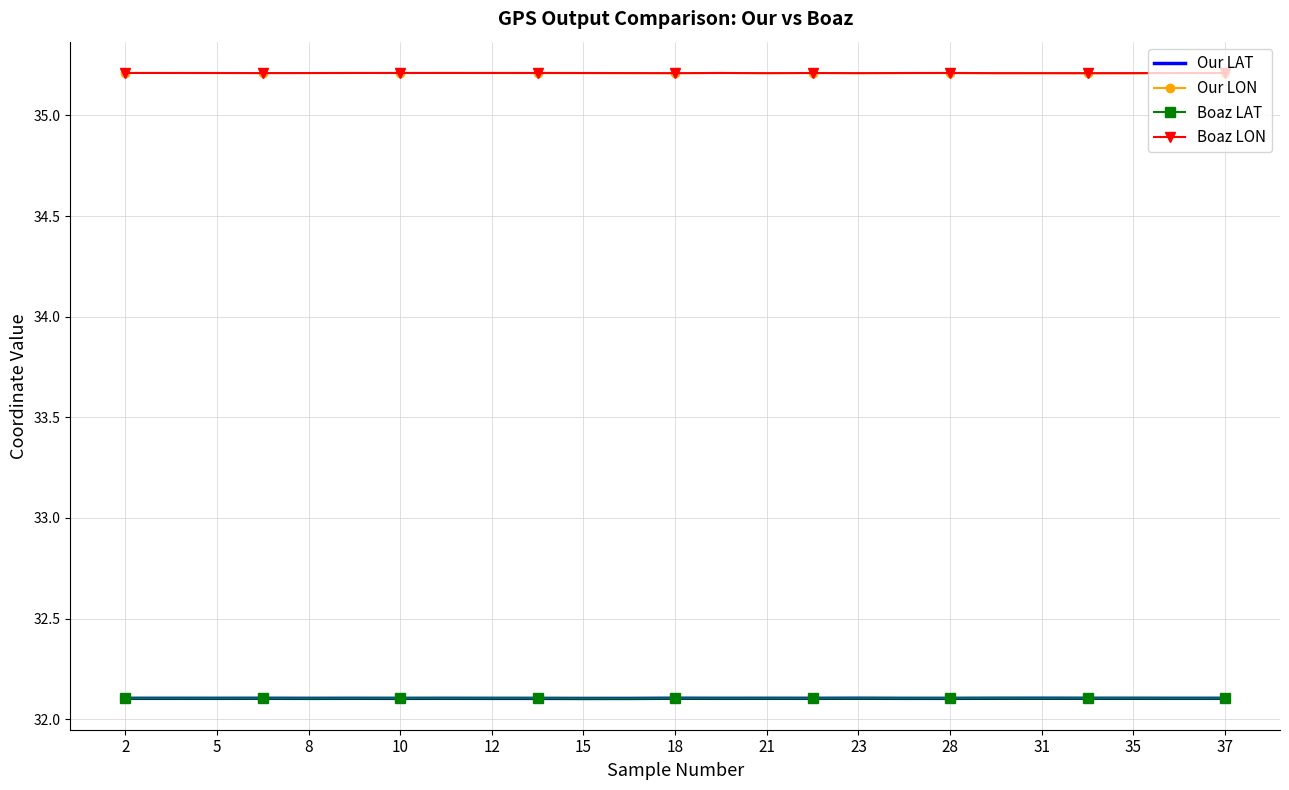

How many Boaz LON values are between 35 and 36?

25